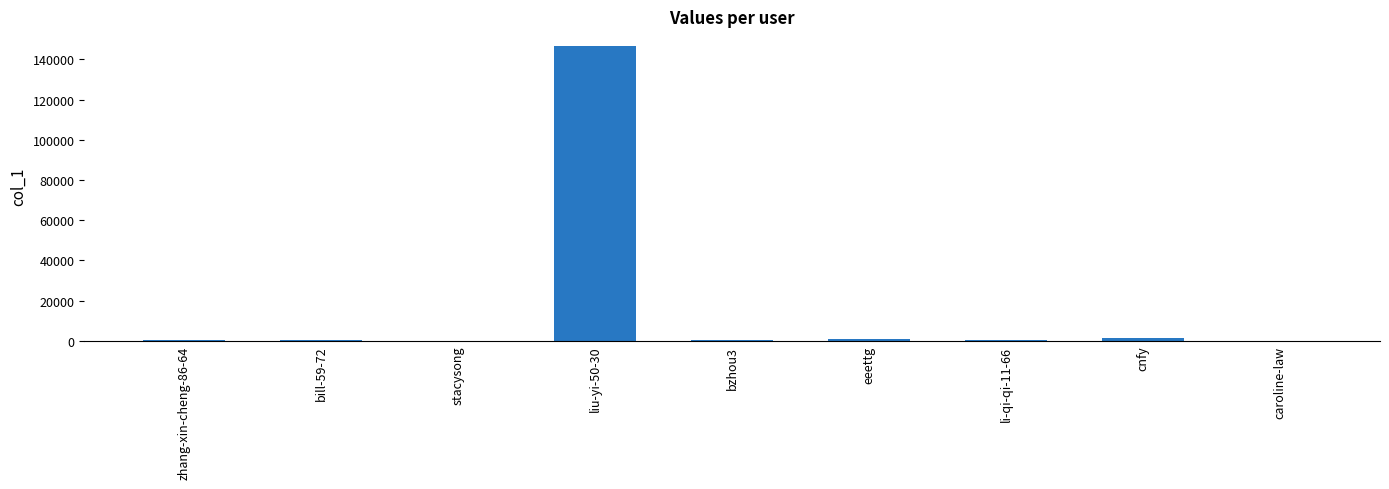

Where is the data nearest to the value 73374?

cnfy